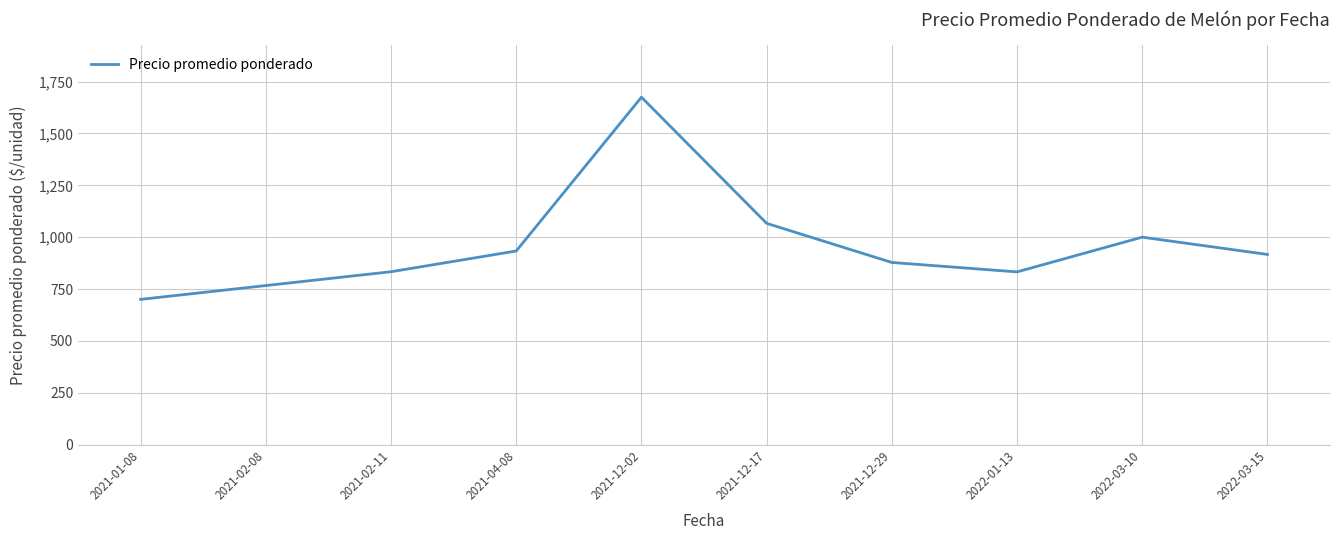

At which category does the chart reach its minimum across all series?

2021-01-08